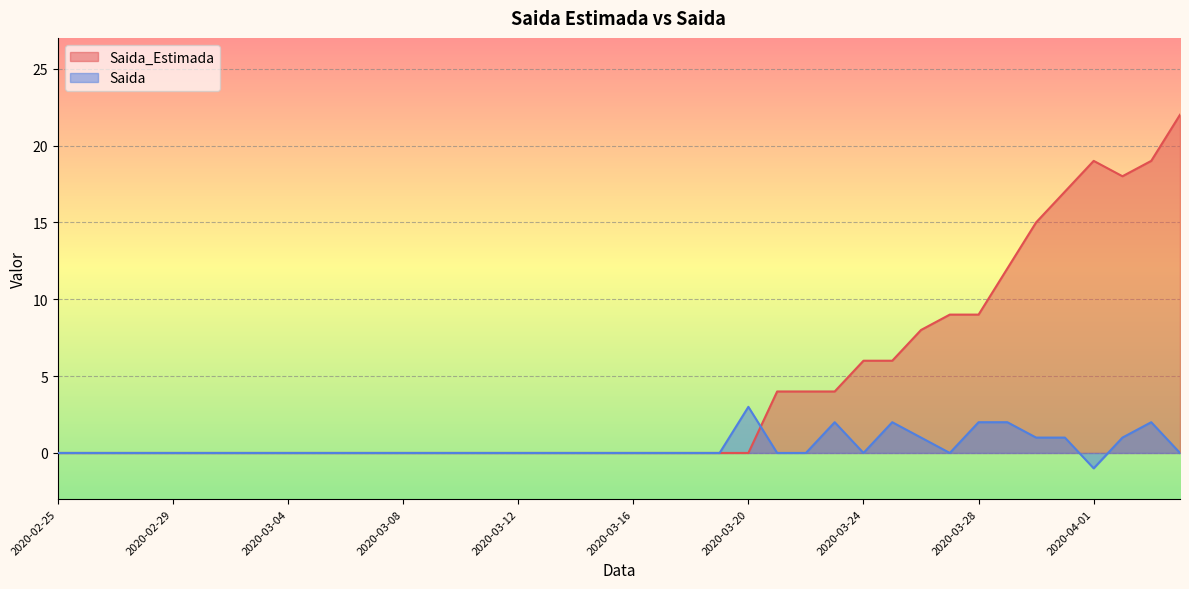

At which category does Saida_Estimada reach its first local valley?

2020-04-02